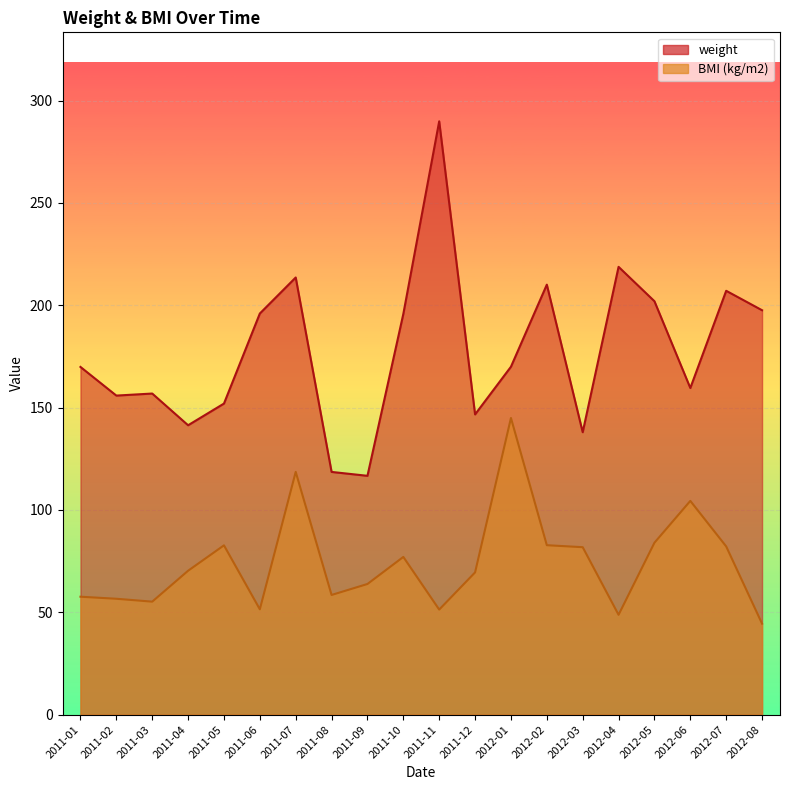

Between 2011-04 and 2011-03, which is larger?

2011-03